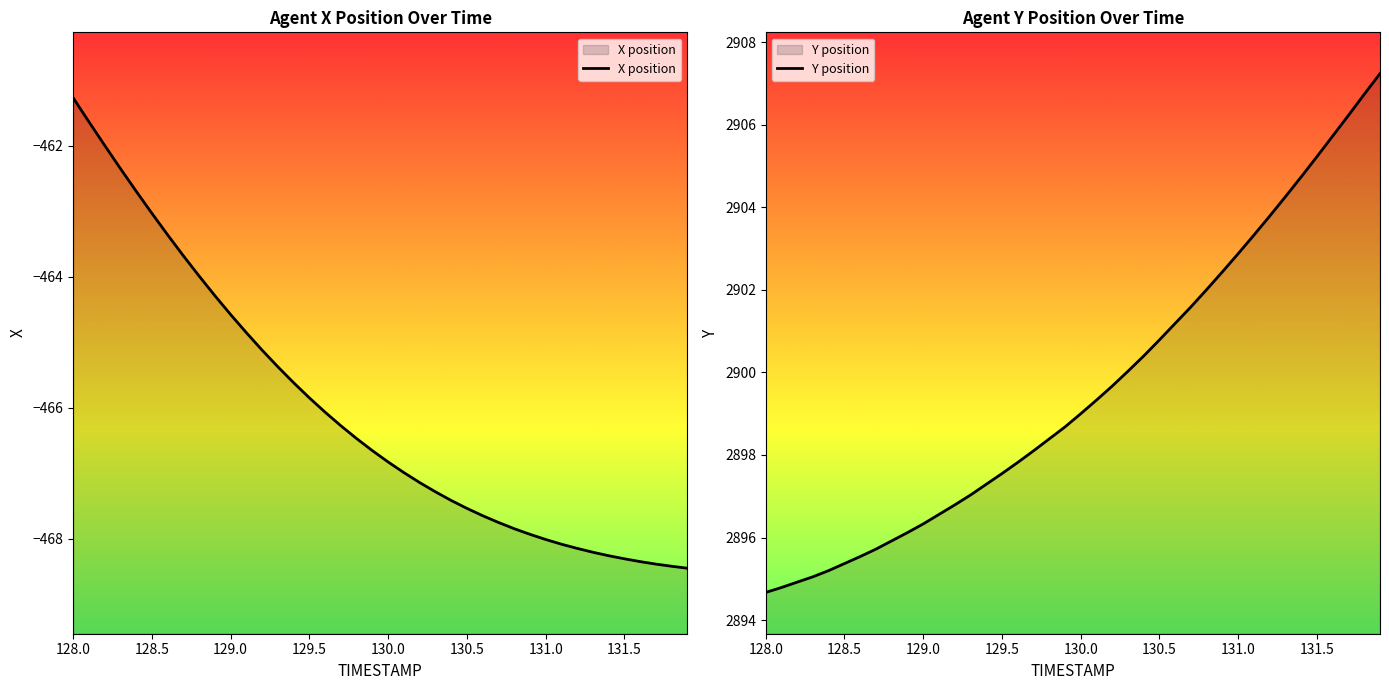

Rank the series by their average value, from lowest to highest.

X position, Y position